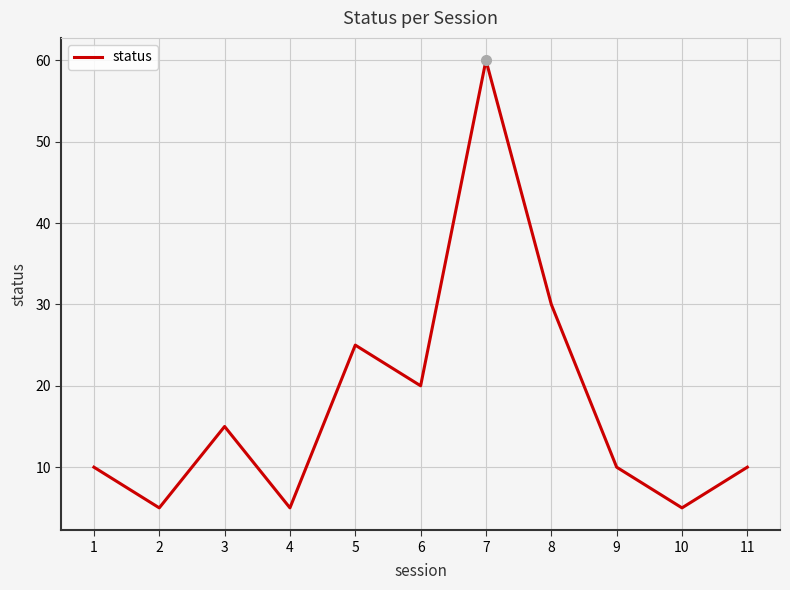

Where is the first local minimum?

2